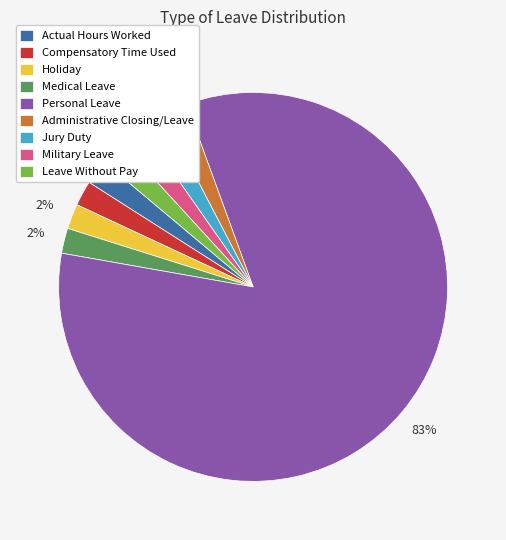

Approximately how many times larger is the value at Compensatory Time Used compared to Holiday?

1.0